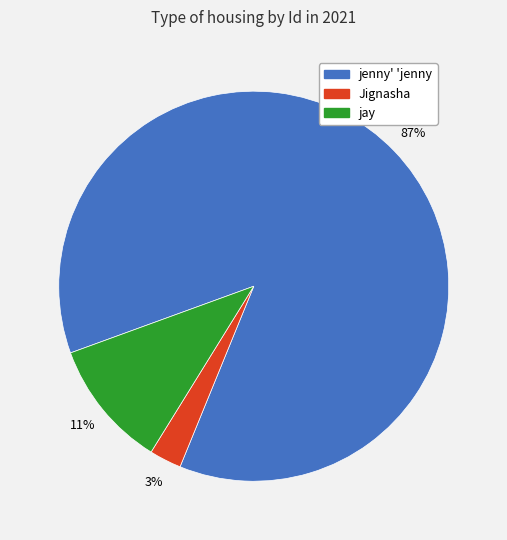

True or false: jay accounts for 11% of the total.

True